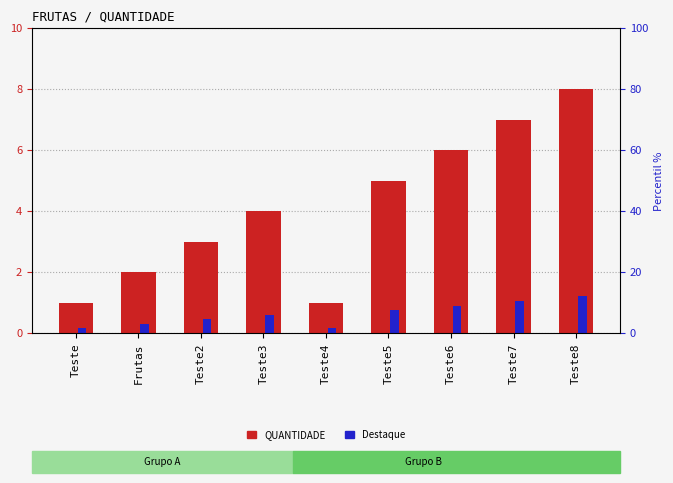

Between Teste6 and Teste7, which series saw the biggest shift?

QUANTIDADE